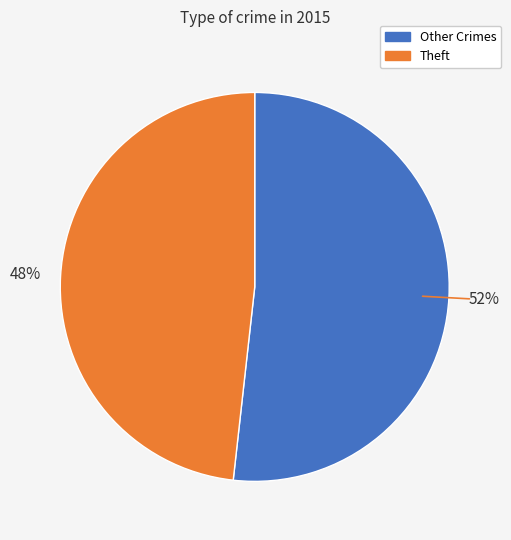

Is there a majority slice in this chart?

Yes